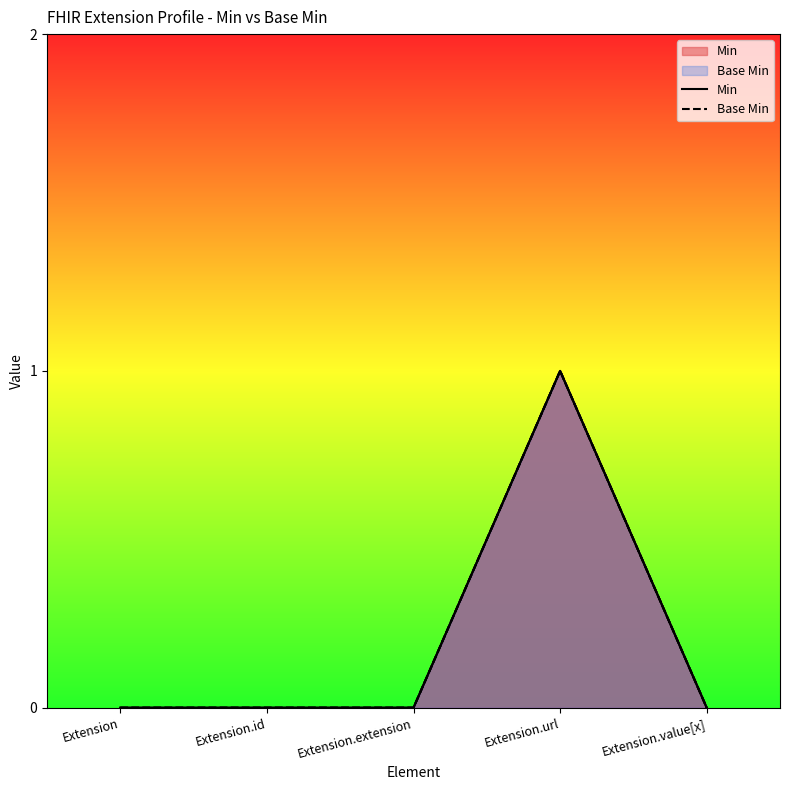

At which category is the sum across all series the highest?

Extension.url